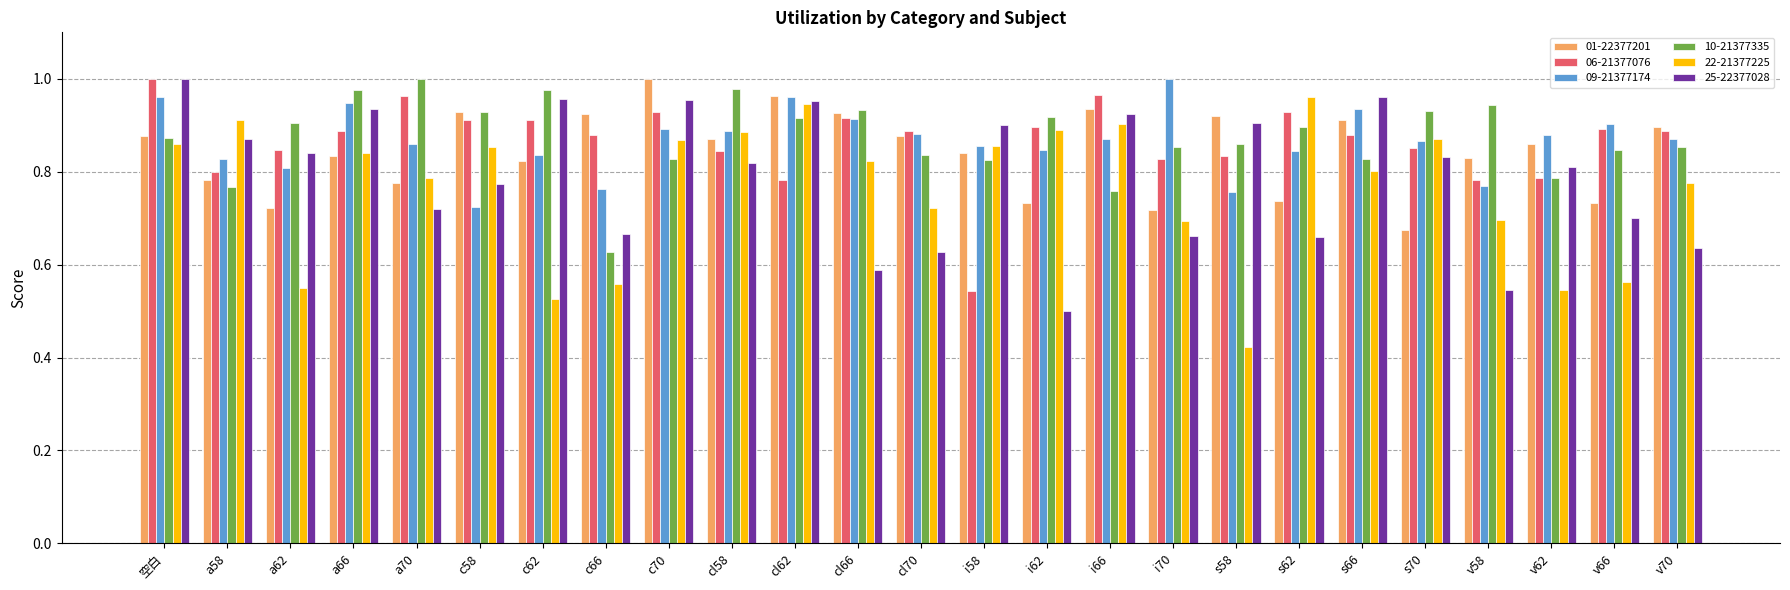

Which category has the lowest value across all series?

s58